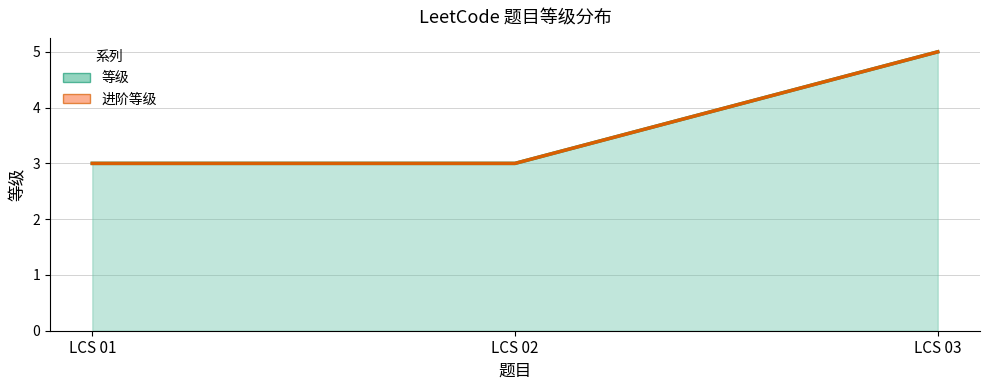

Rank the categories by value from lowest to highest.

LCS 01, LCS 02, LCS 03